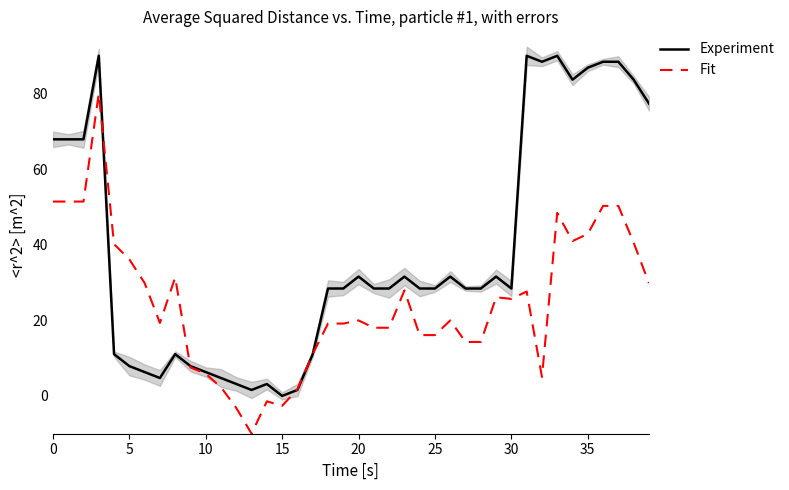

What is the label of the 14th point from the right?

26